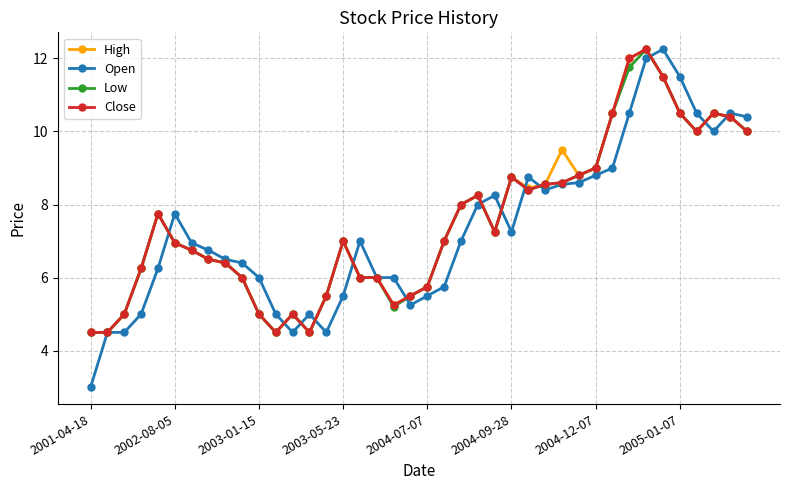

What are all the series names shown in the legend?

High, Open, Low, Close